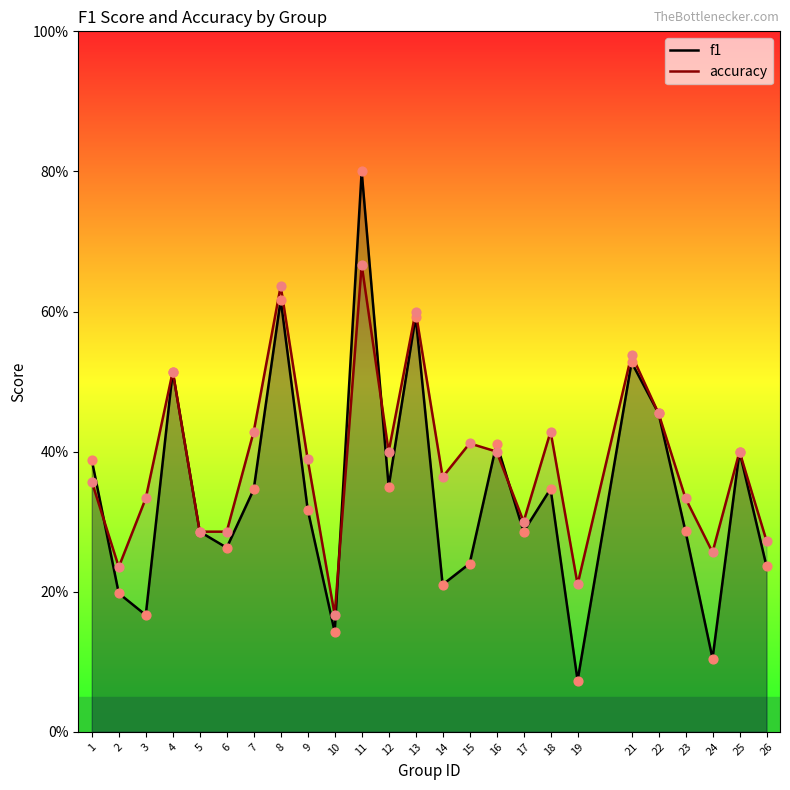

At which category is the sum across all series the highest?

11